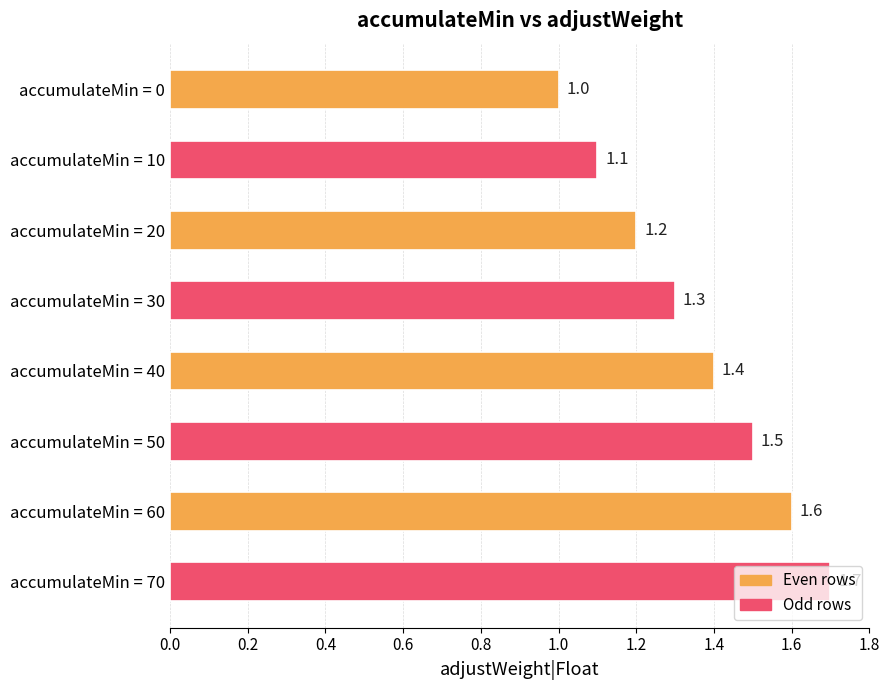

What is the value of the 4th bar from the top?

1.3